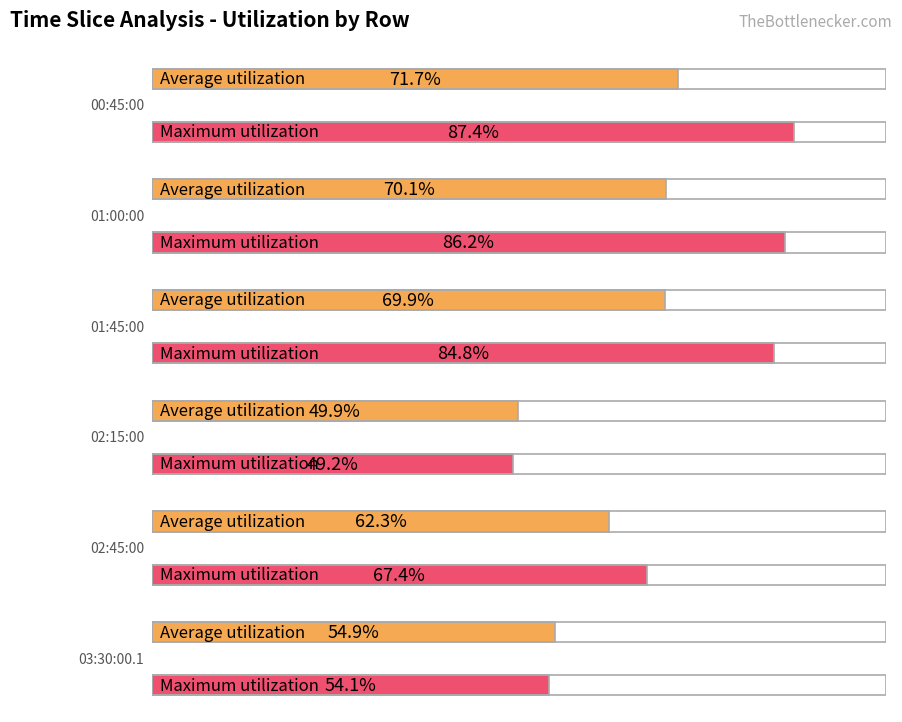

How many categories are shown in the chart?

6